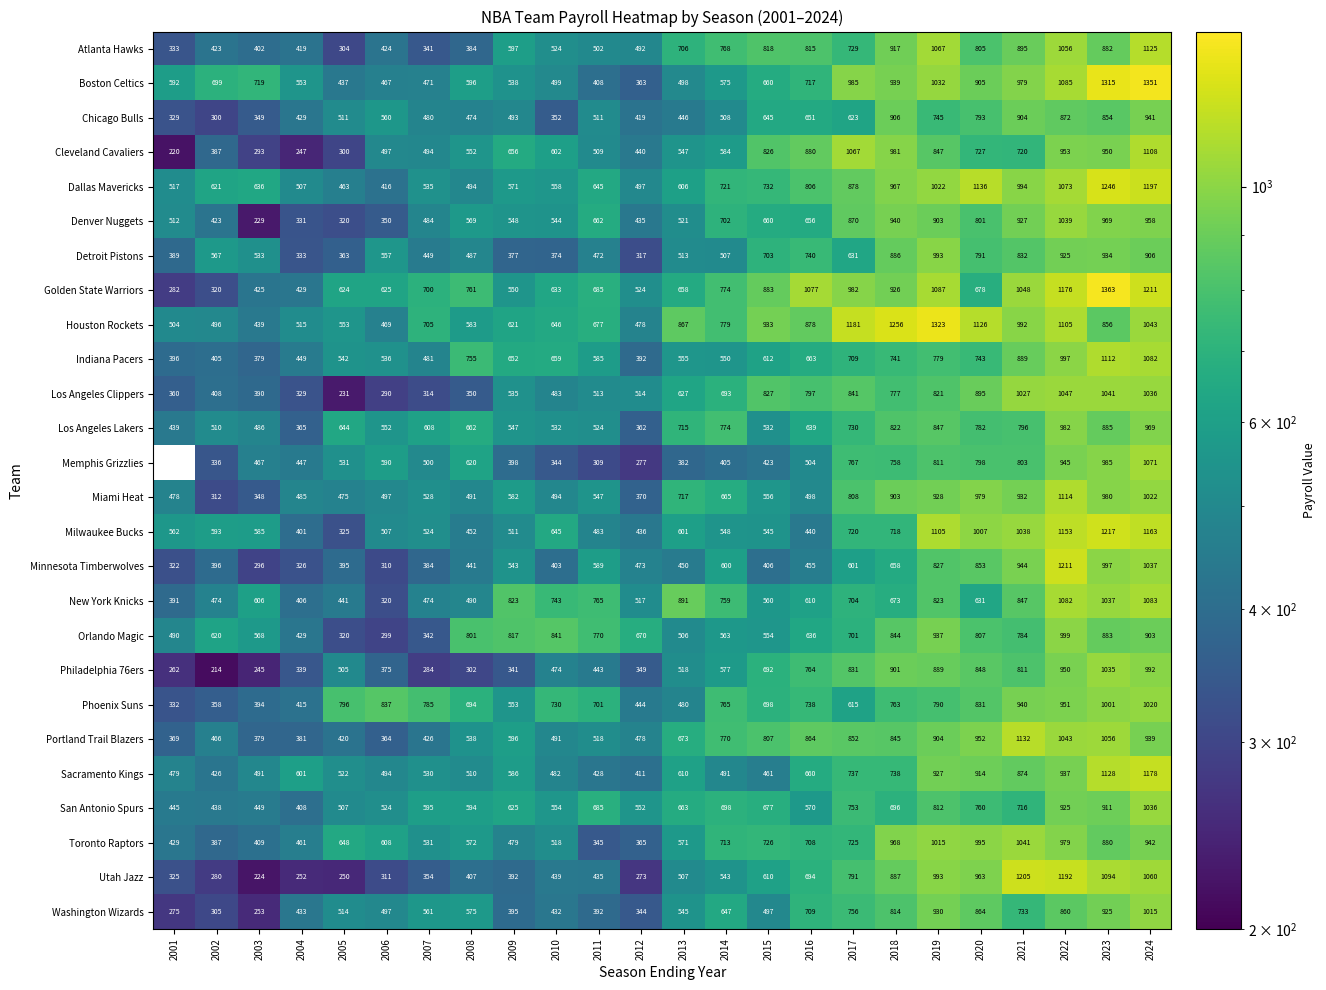

The value of New York Knicks at 2008 is 490. True or false?

True